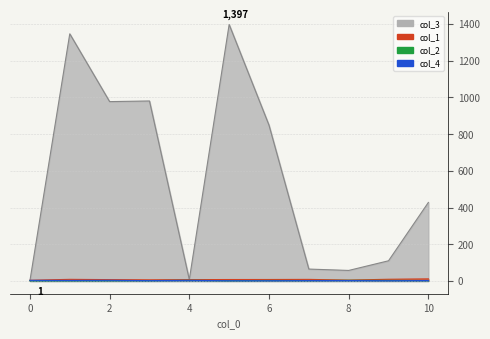

Which series has the largest total across all categories?

col_3